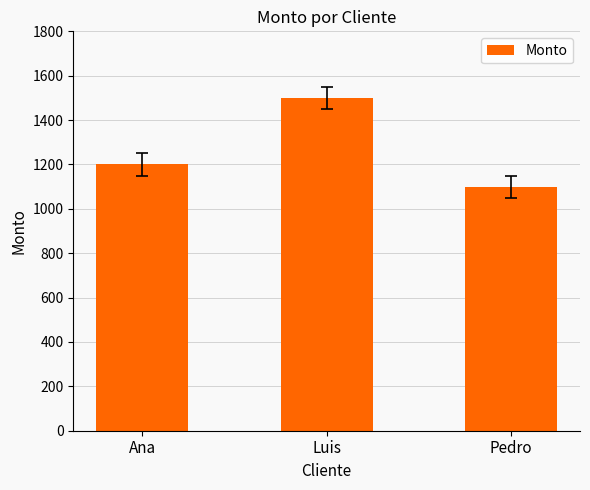

Count the number of categories in the chart.

3